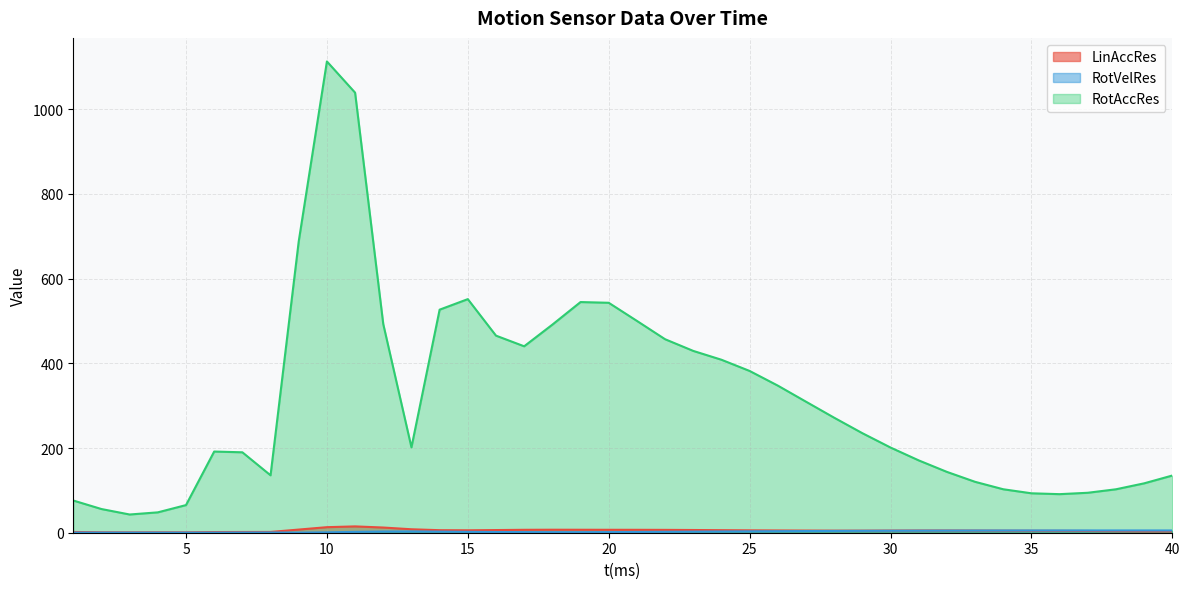

How many interior local peaks does the RotVelRes series have?

3